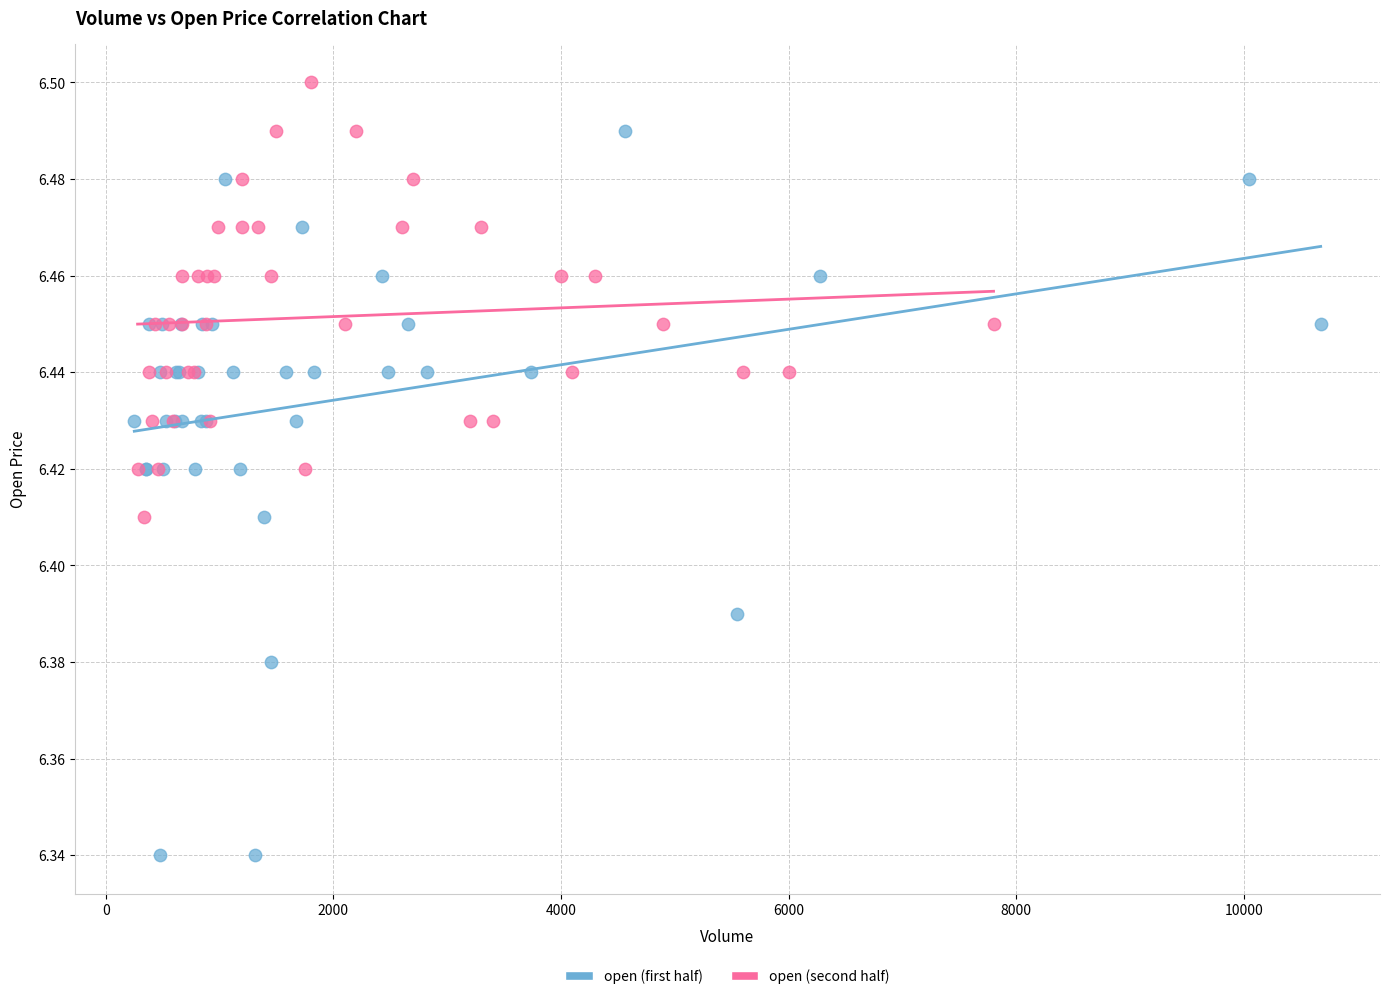

Which series contains the highest Y value?

open (second half)